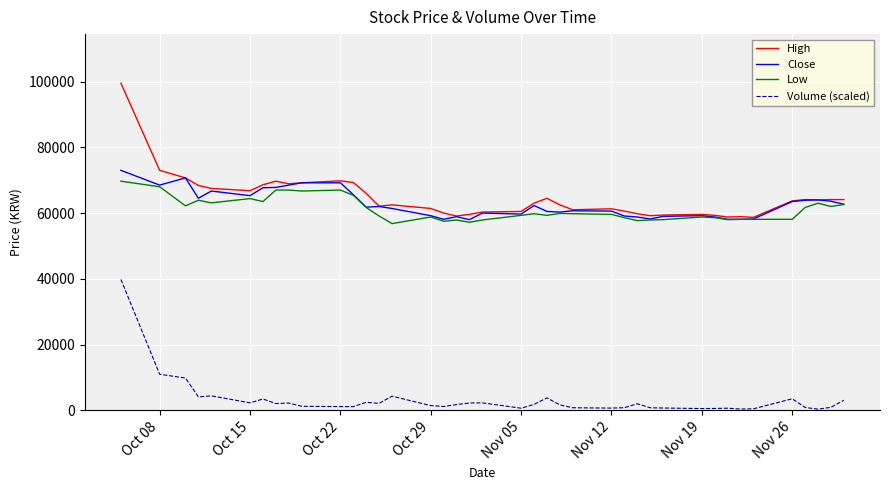

How many distinct data groups are displayed?

4